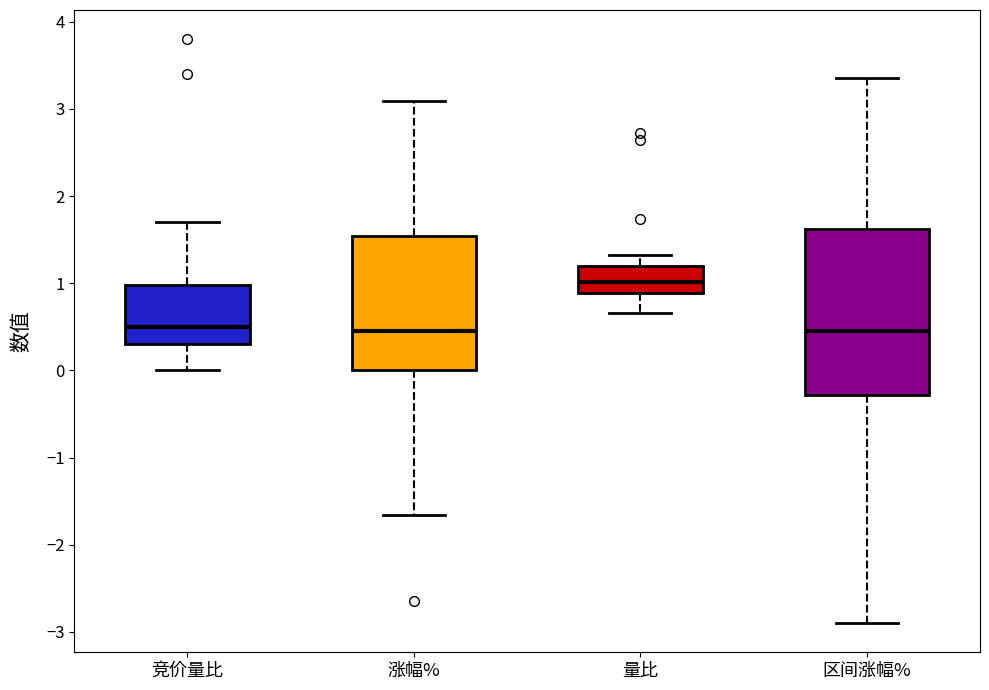

Where does the lower whisker of the box for 涨幅% end on the y-axis? The values are not printed on the chart, so give them approximately, as read against the axis.

-1.7